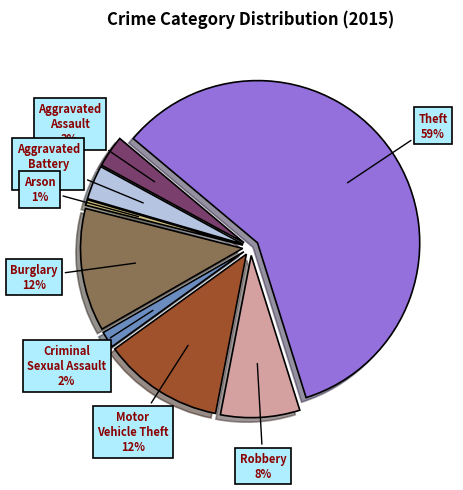

Between Burglary and Aggravated Assault, which is larger?

Burglary